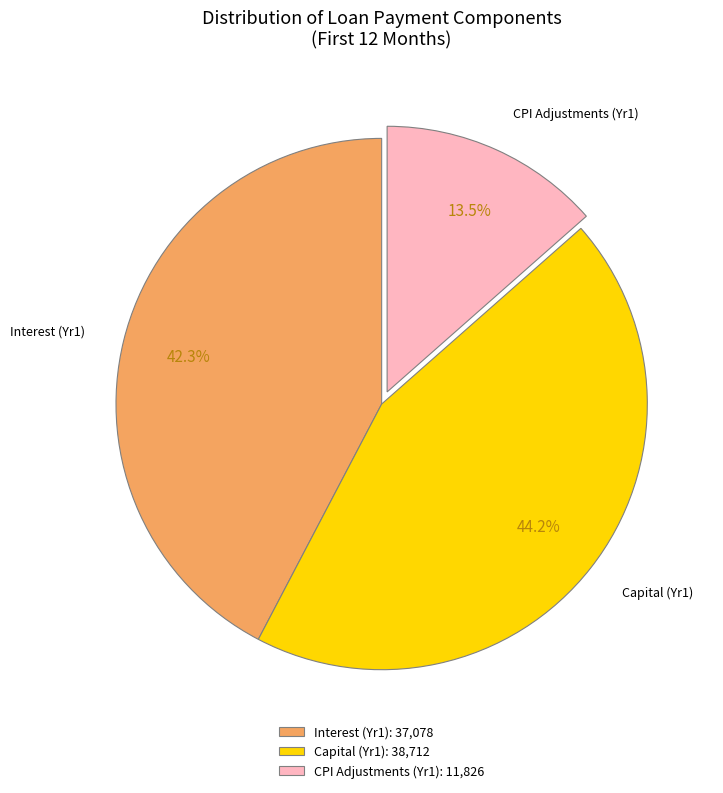

What is the ratio of the value at CPI Adjustments (Yr1) to the value at Interest (Yr1)?

0.3